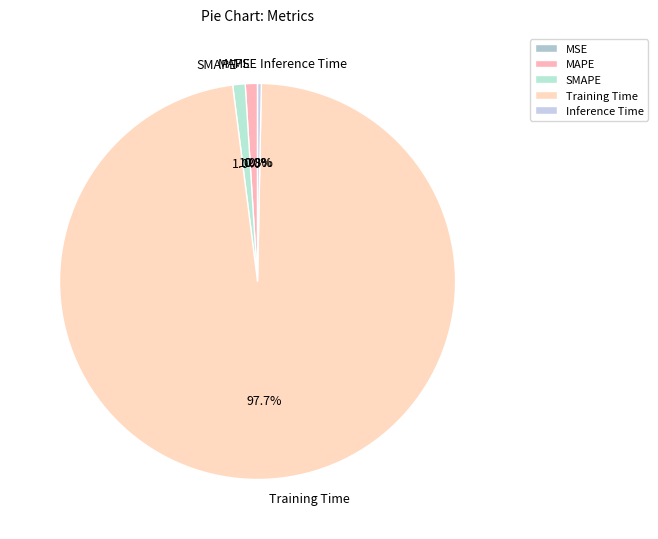

Is it true that MAPE is 11% of the pie?

False